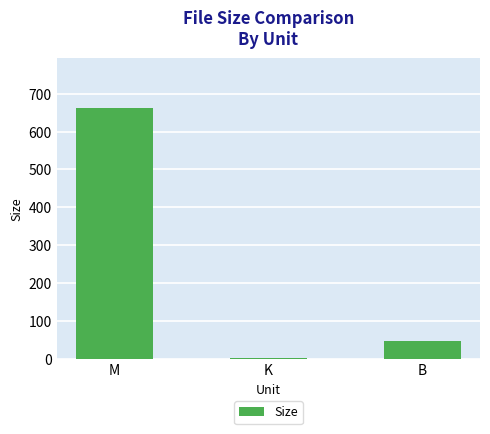

What is the sum of the values at K and M?

662.7